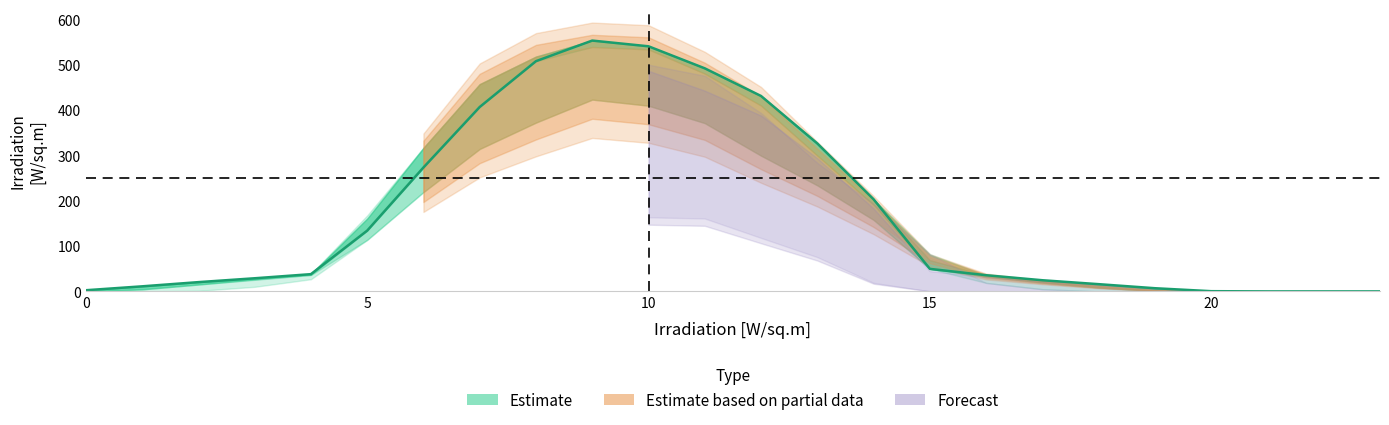

Reading left to right, extract all data points from this chart.

col_6: 2.6	11.2	20.4	29.0	38.1	134.0	273.4	406.8	507.9	553.4	540.8	492.1	431.1	326.4	203.3	49.7	35.7	24.6	16.0	7.0	0.5	0.0	0.0	0.0
col_5: 0.1	4.5	15.2	26.5	36.7	160.6	316.6	457.2	518.0	539.2	533.9	480.5	410.0	299.7	191.3	69.0	33.0	19.7	8.8	1.1	0.0	0.0	0.0	0.0
col_7: 0.4	5.5	15.2	25.6	36.1	113.6	219.1	314.3	372.4	423.2	409.7	371.3	299.5	234.1	157.8	74.5	35.7	22.2	12.2	3.5	0.0	0.0	0.0	0.0
col_8: 0.0	0.0	3.4	14.8	27.5	142.7	264.4	396.3	491.2	523.4	496.7	457.2	372.6	291.6	194.9	80.2	21.4	9.4	1.3	0.0	0.0	0.0	0.0	0.0
col_4: 0.0	0.0	1.3	10.1	26.9	167.6	299.7	406.6	473.2	513.7	500.2	475.7	393.6	283.5	193.2	82.2	18.8	4.8	0.0	0.0	0.0	0.0	0.0	0.0
col_9: 0.0	0.0	0.0	0.0	0.0	13.9	37.0	76.2	125.3	147.2	163.5	160.8	118.0	75.6	18.9	0.3	0.0	0.0	0.0	0.0	0.0	0.0	0.0	0.0